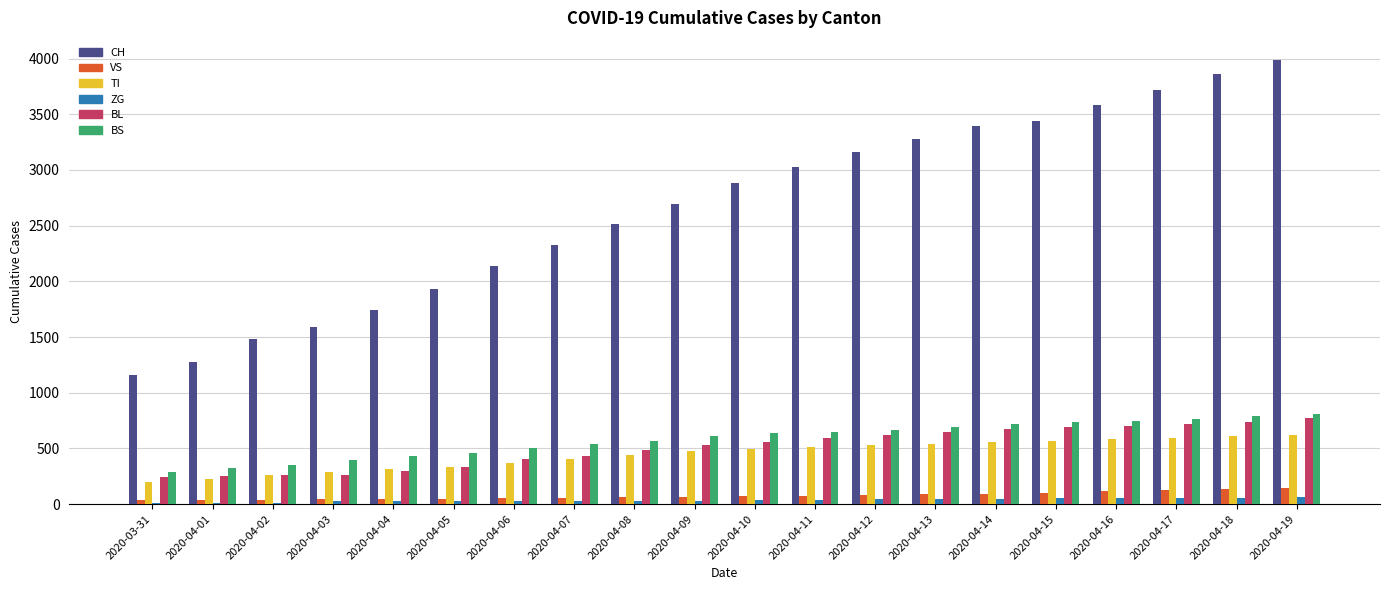

What is the sum of all BL values?

10210